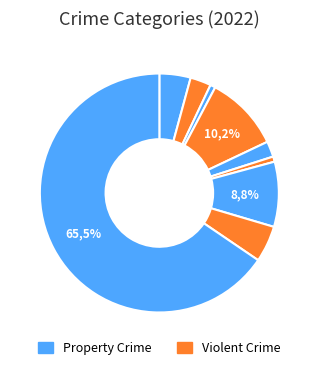

The Arson slice represents 11% of the pie. True or false?

False